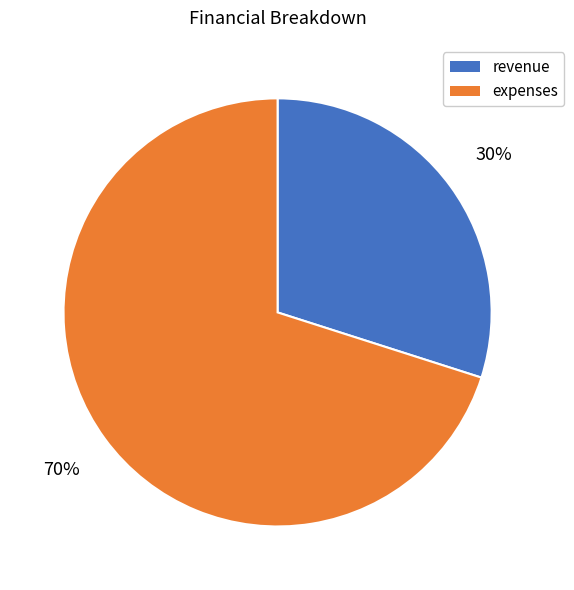

Is there any slice that represents more than half of the pie?

Yes